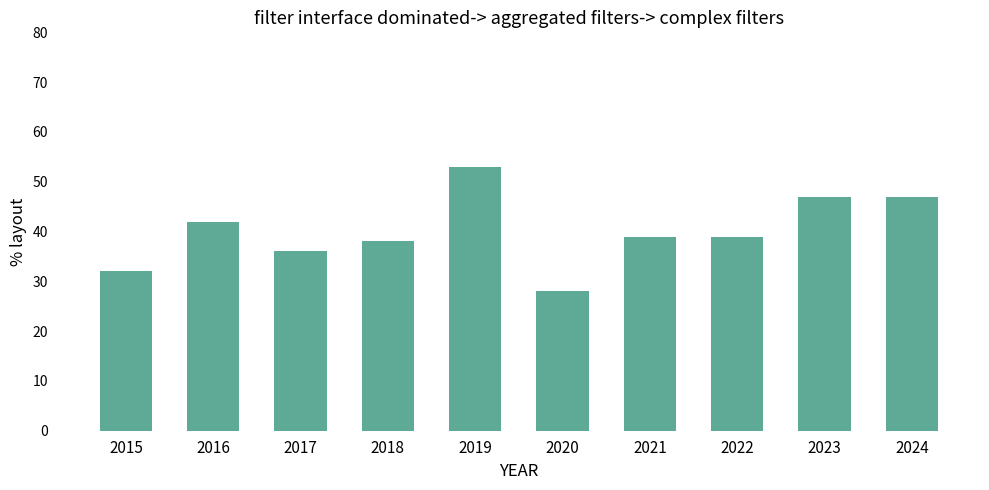

What is the sum of the values at 2024 and 2018?

85